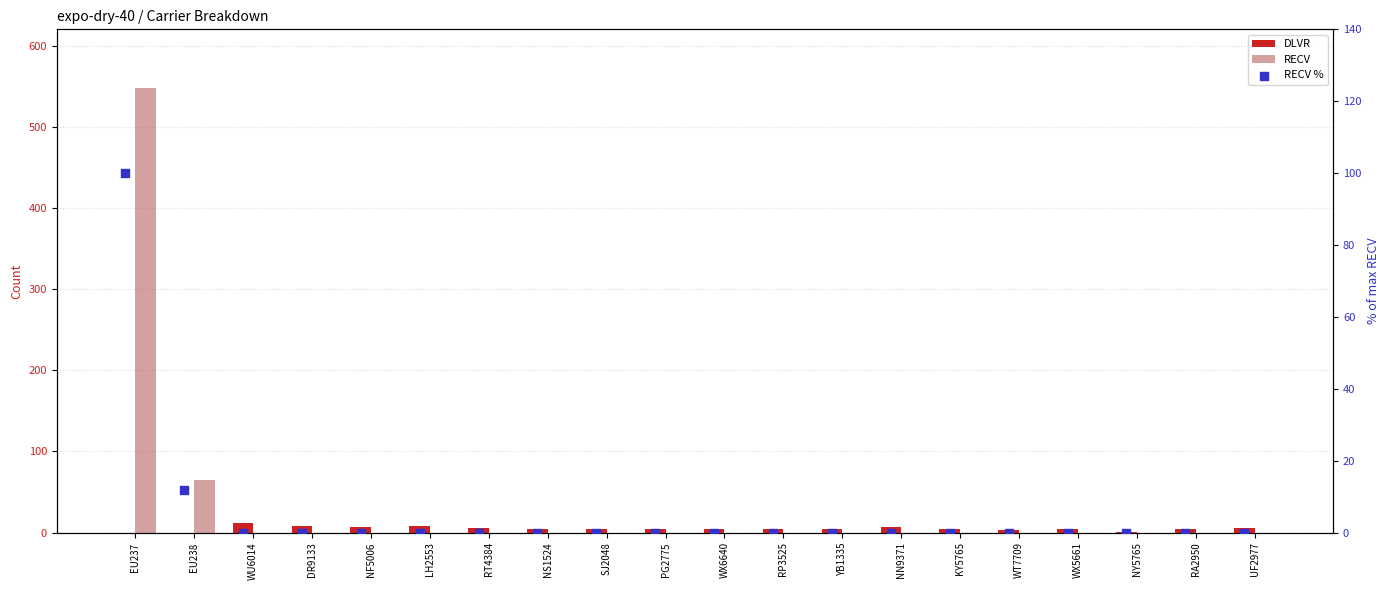

Which series contains the lowest Y value?

DLVR